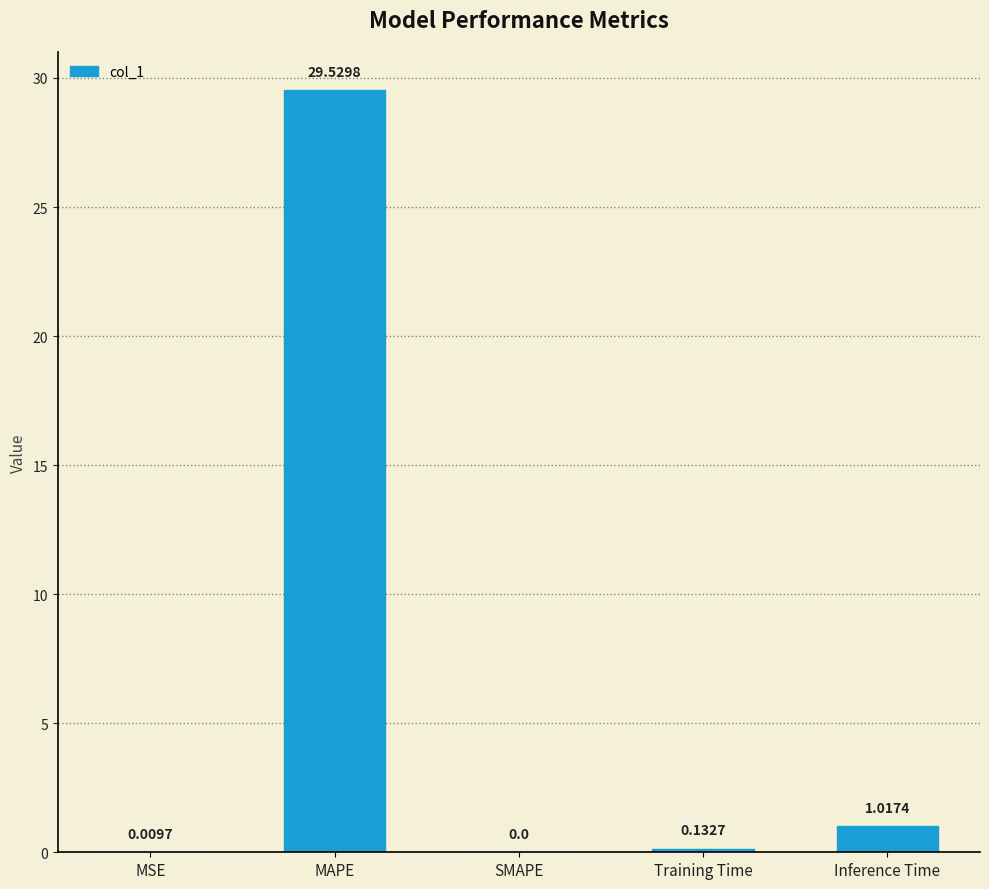

What is the sum of the values at MSE and MAPE?

29.5